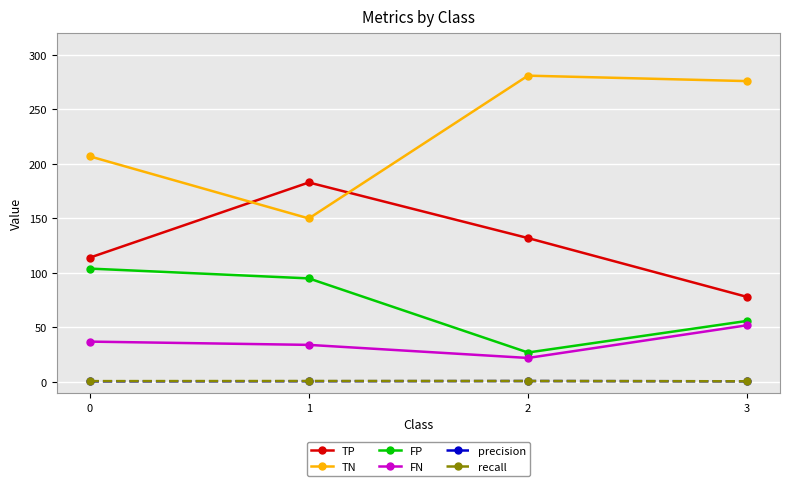

Count the number of data series in this chart.

6